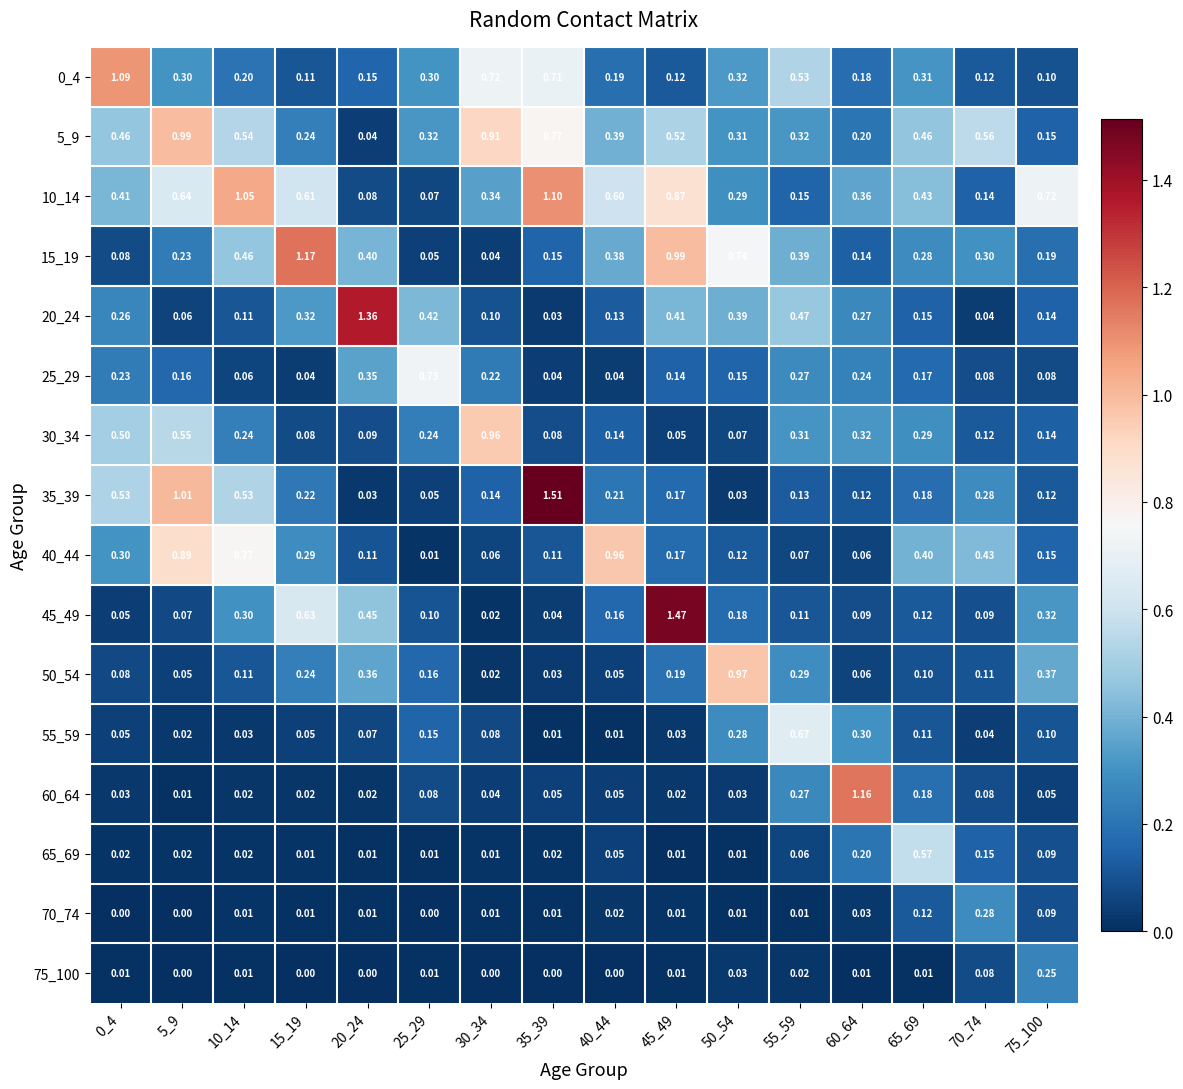

Which series changed the most between 15_19 and 65_69?

15_19